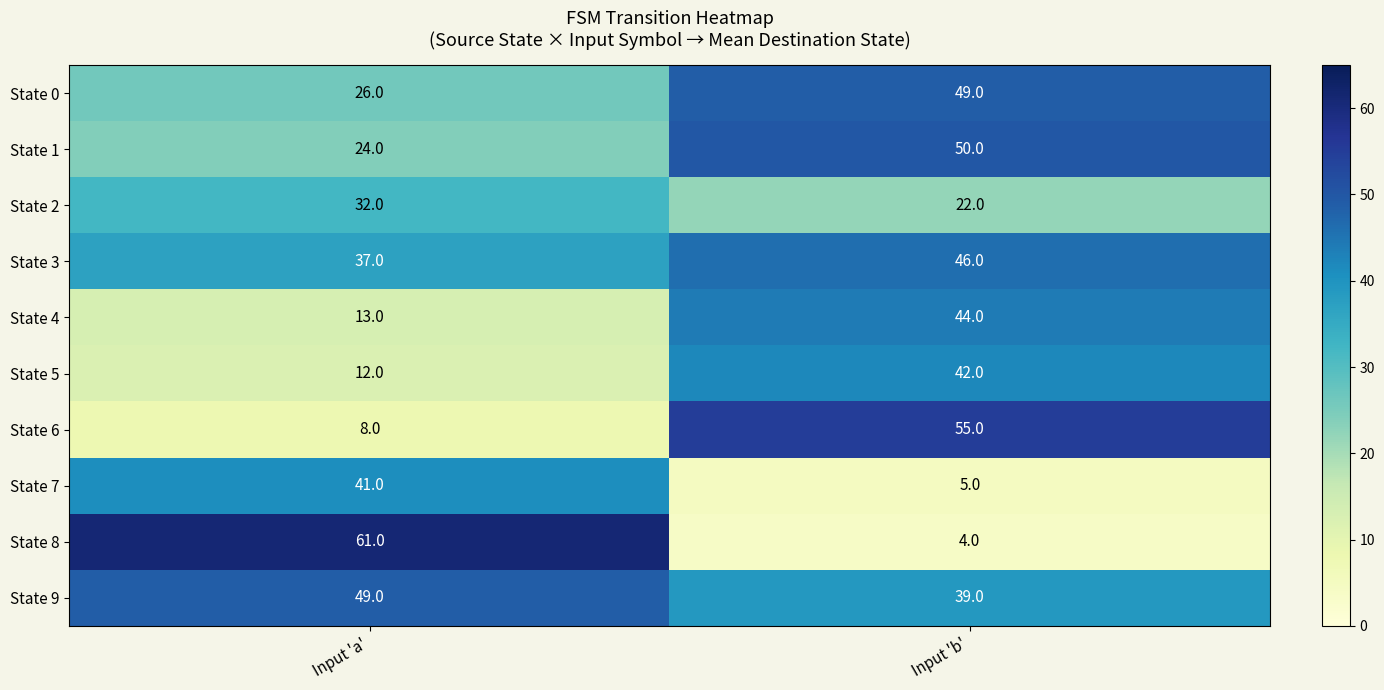

Which category has the highest value across all series?

Input 'a'